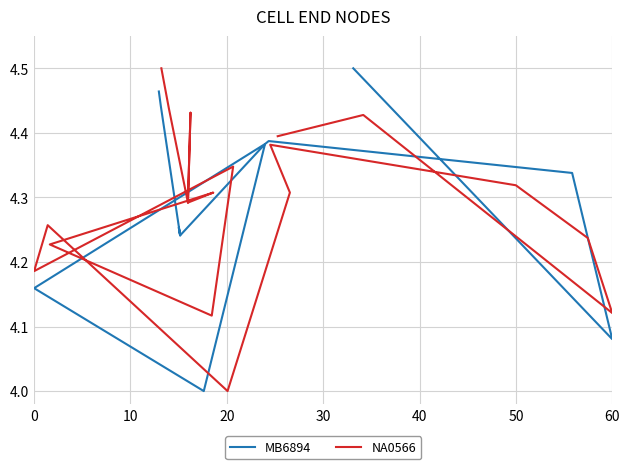

What is the difference between the maximum and second lowest values in the NA0566 series?

0.4